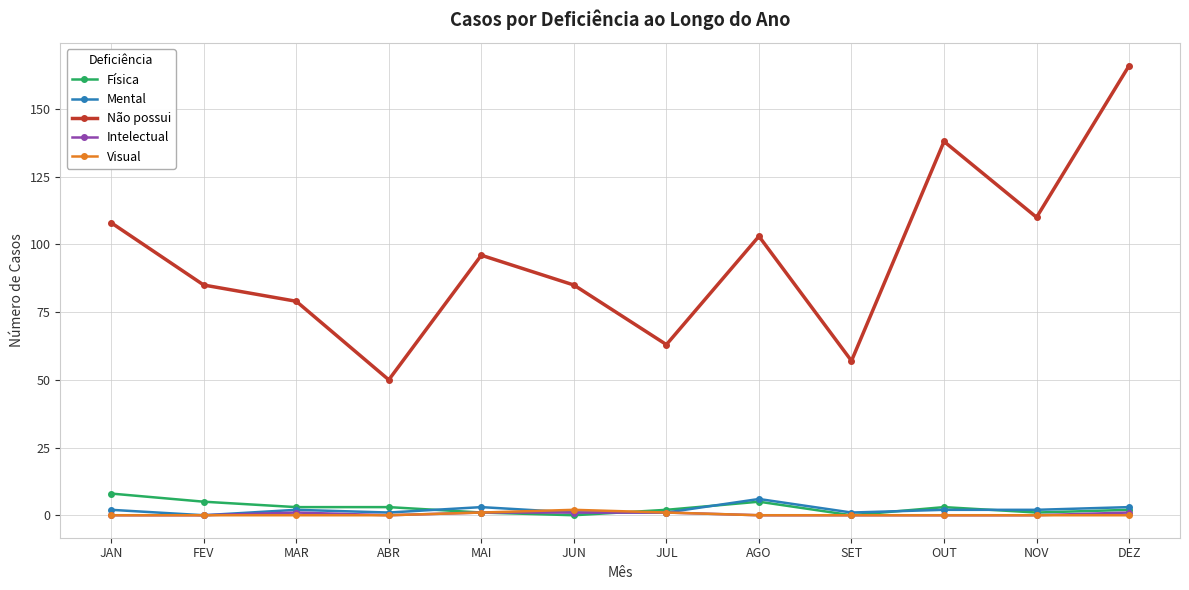

The value of Não possui at MAR is 79. True or false?

True